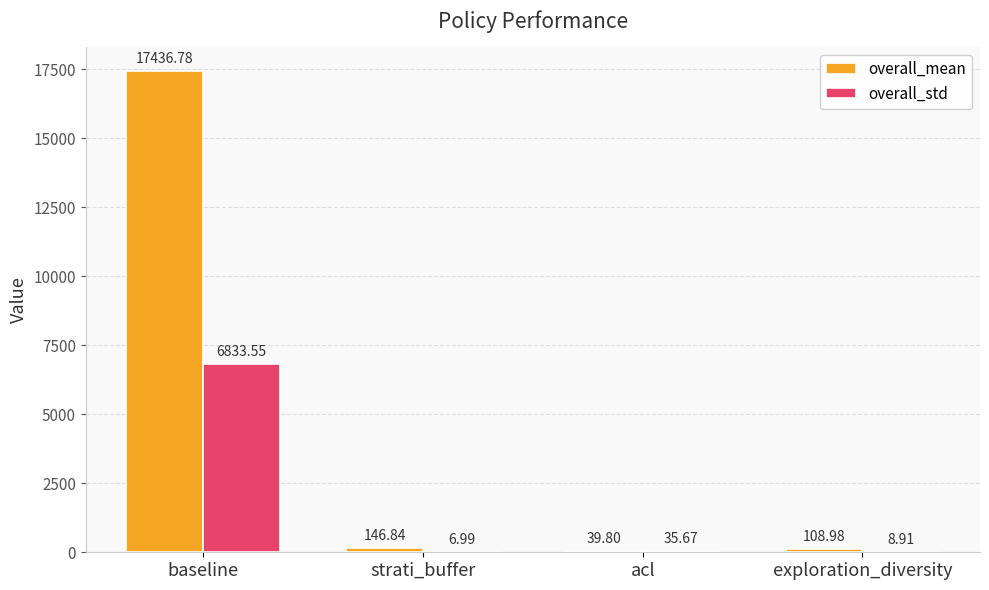

Are the bars horizontal?

No